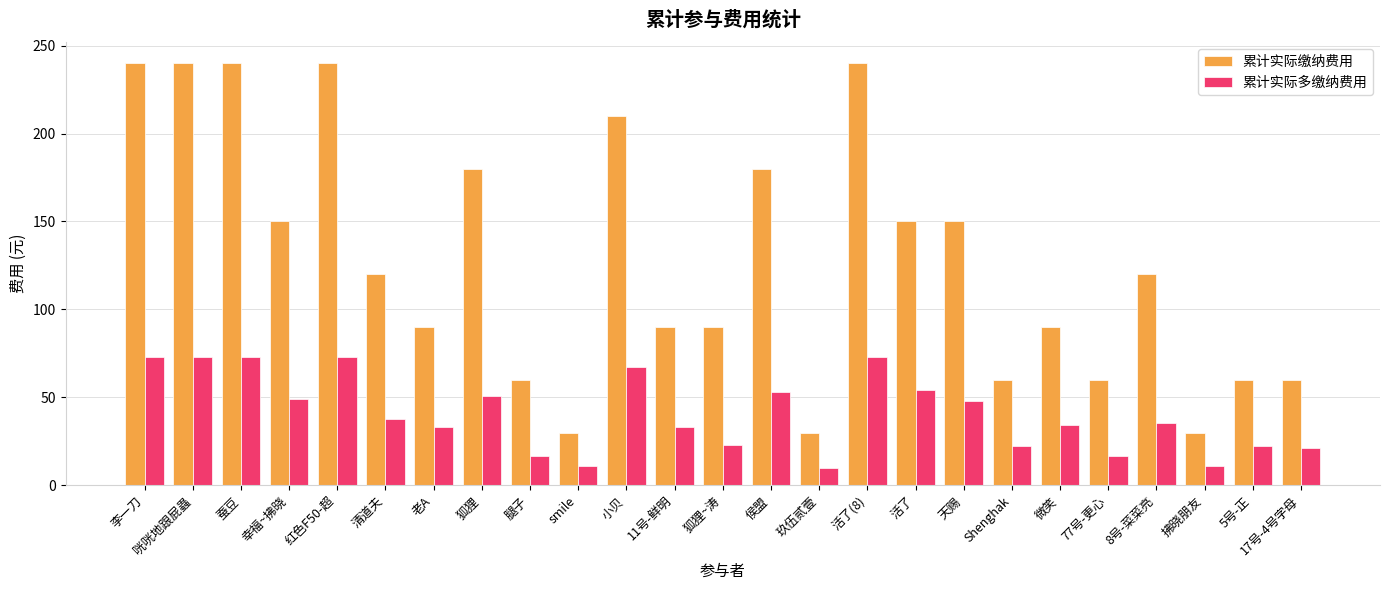

Which series has the widest spread of values?

累计实际缴纳费用